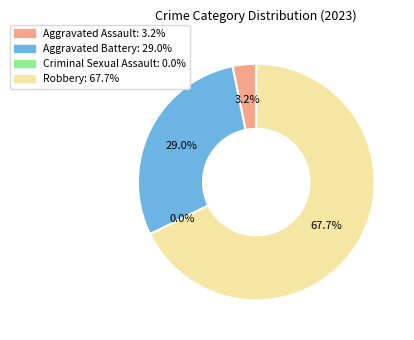

True or false: Criminal Sexual Assault accounts for 9% of the total.

False